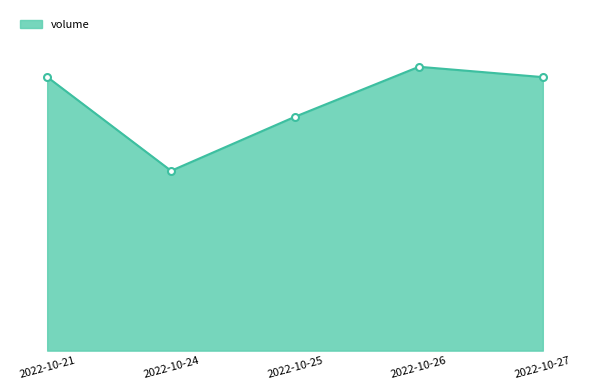

Does the chart have visible grid lines?

No